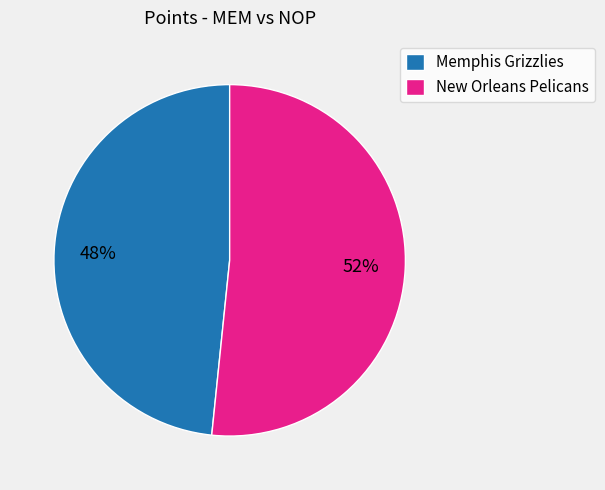

Between New Orleans Pelicans and Memphis Grizzlies, which is larger?

New Orleans Pelicans